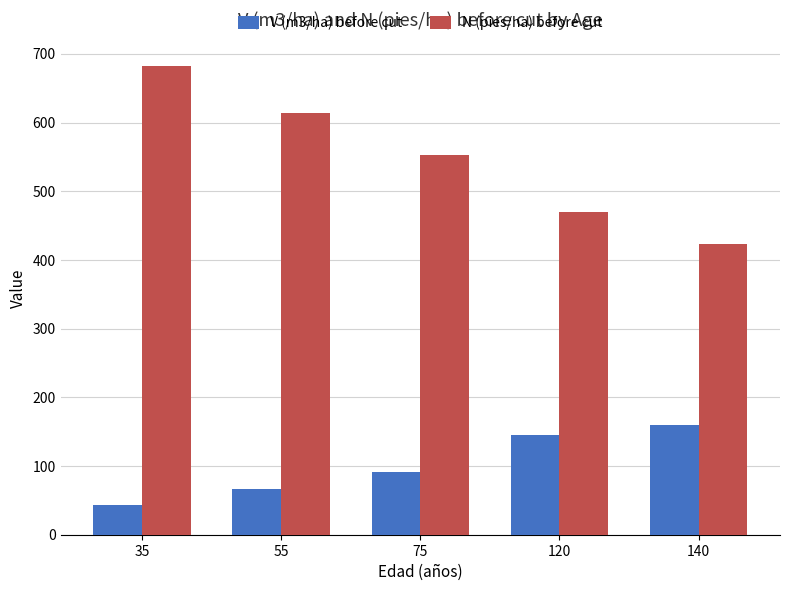

What is the value of the N (pies/ha) before cut bar at the 2nd from the left?

614.3